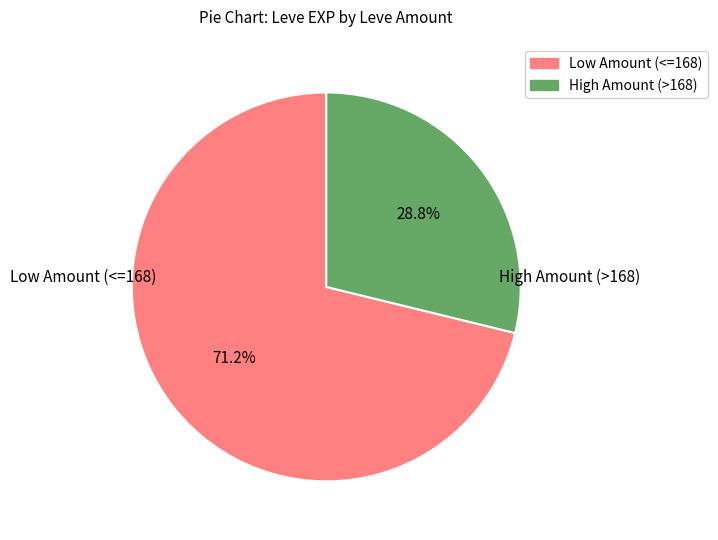

Does any single category account for the majority?

Yes